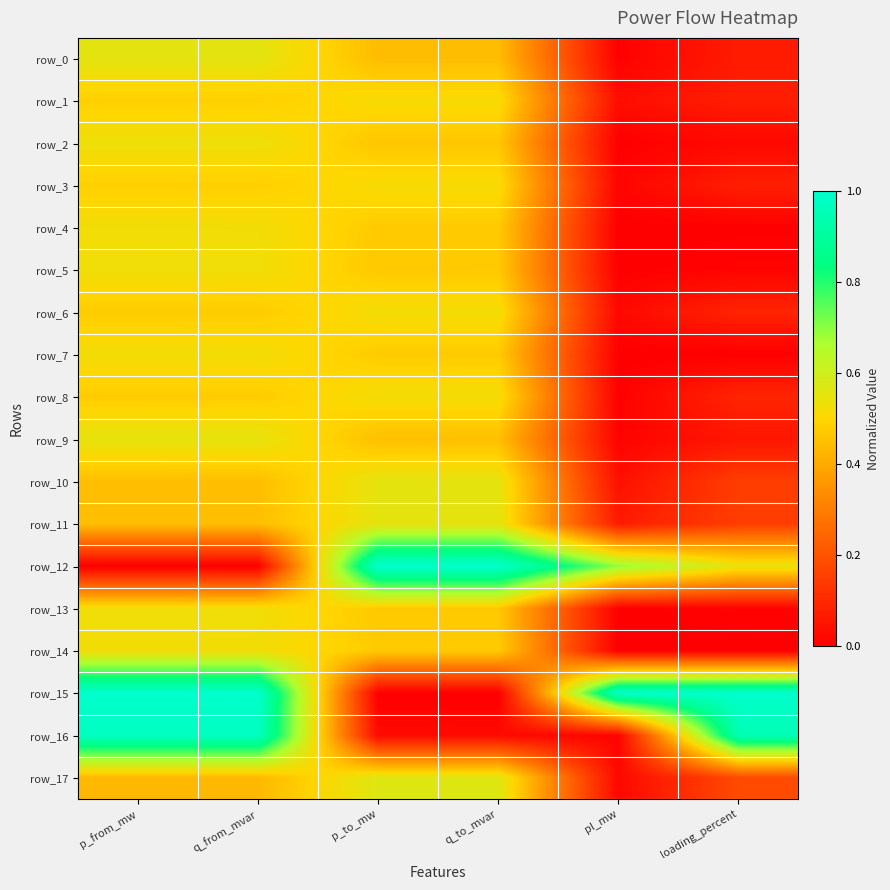

At which label does row_0 reach its minimum?

pl_mw